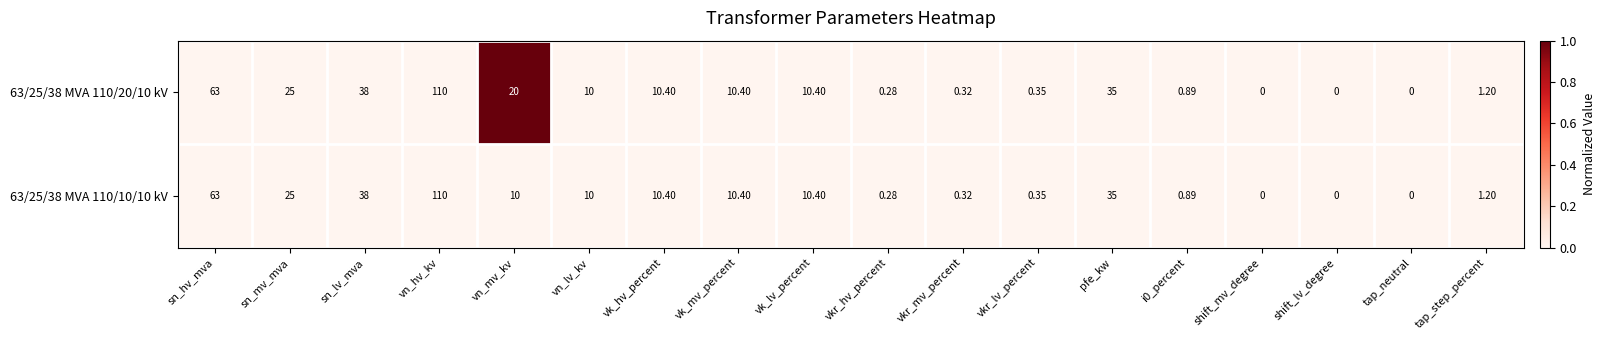

Which category has the highest value in the 63/25/38 MVA 110/10/10 kV series?

vn_hv_kv